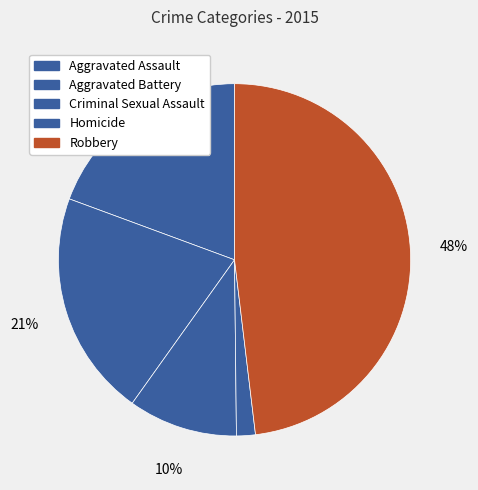

Rank the categories by value from highest to lowest.

Robbery, Aggravated Battery, Aggravated Assault, Criminal Sexual Assault, Homicide